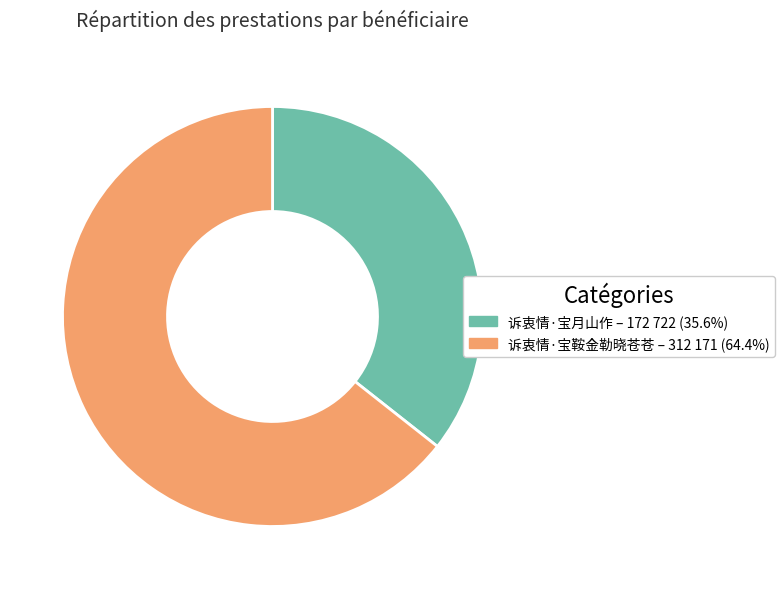

Does 诉衷情·宝月山作 represent more than half of the total?

No